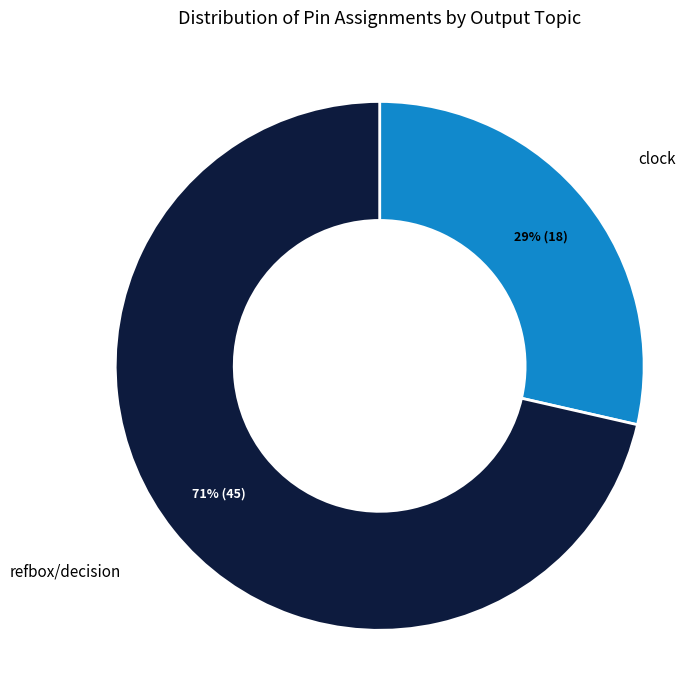

Combined, do refbox/decision and clock account for over 50%?

Yes